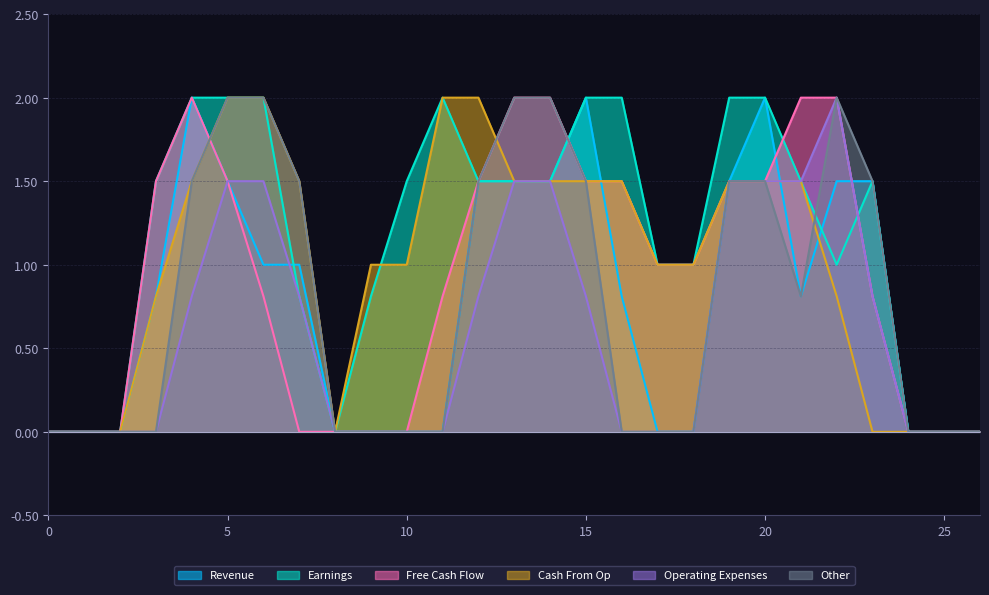

How many lines are shown in the chart?

6